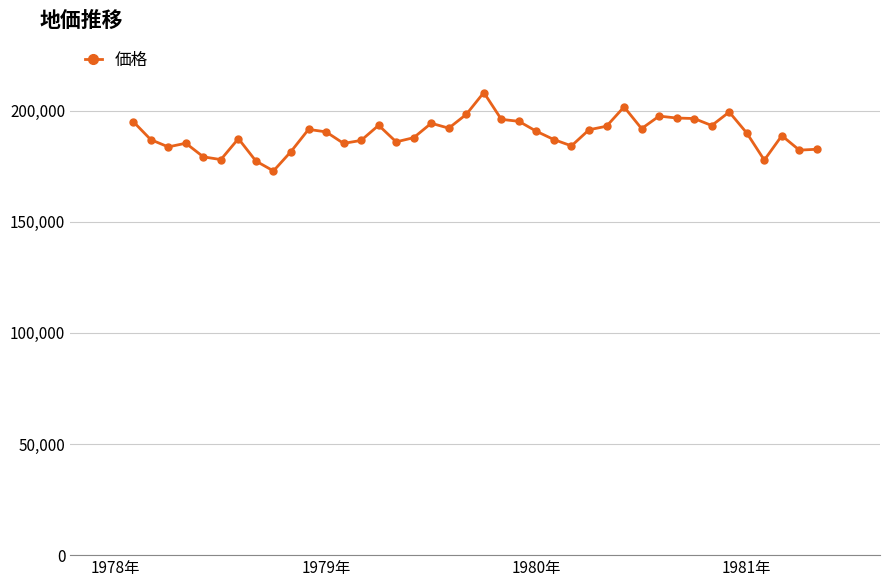

True or false: the data has more than 2 interior local peaks.

True